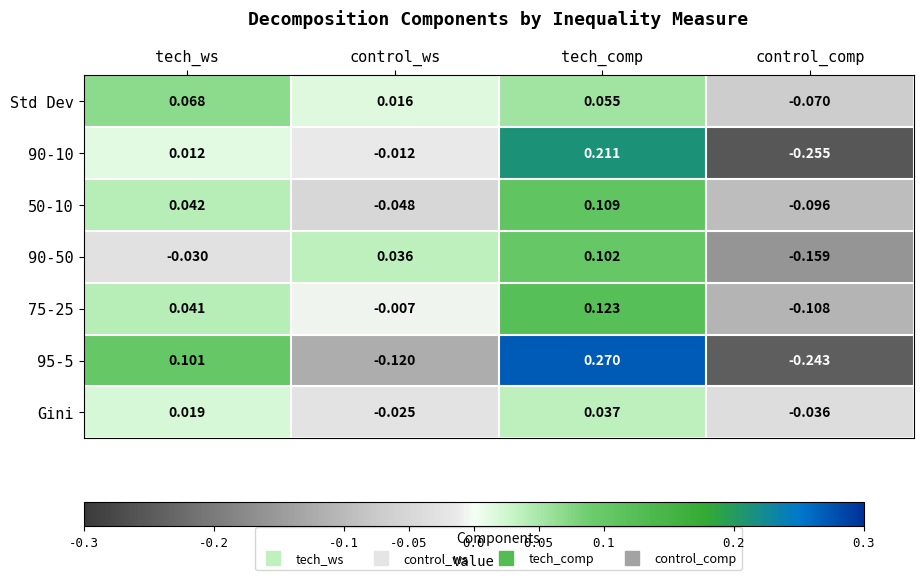

How many categories are shown in the chart?

4